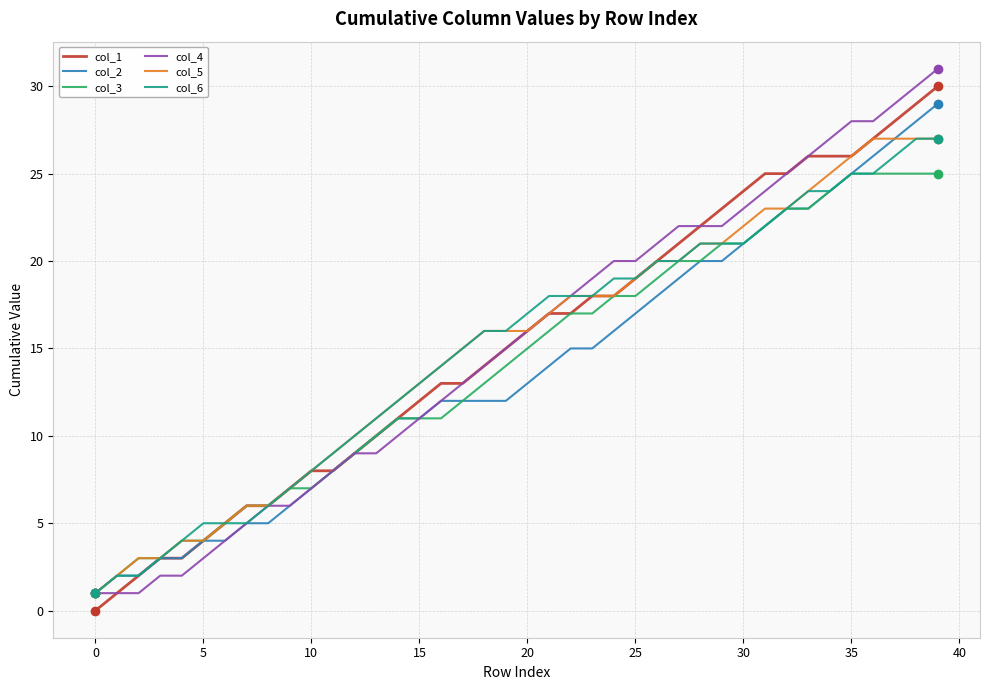

What is the greatest value displayed?

31